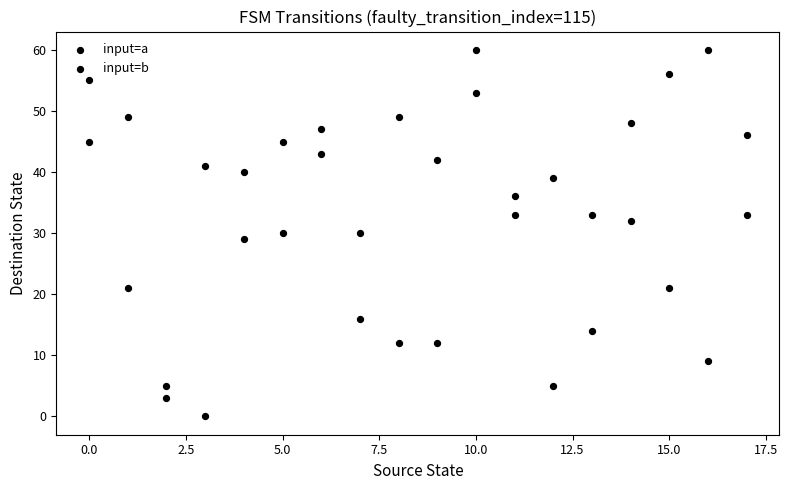

How many data points are displayed?

36